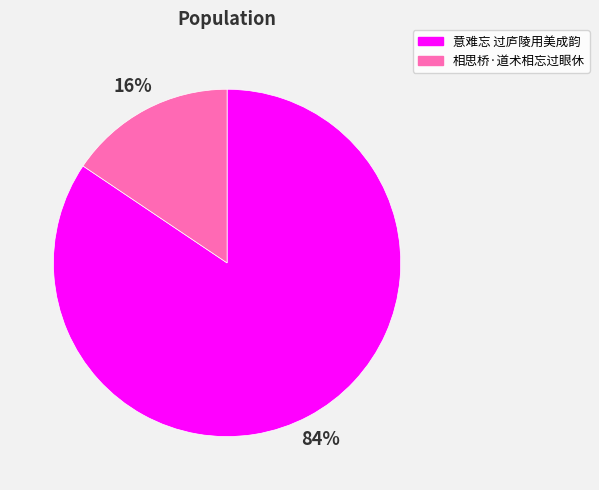

How many slices are in this pie chart?

2